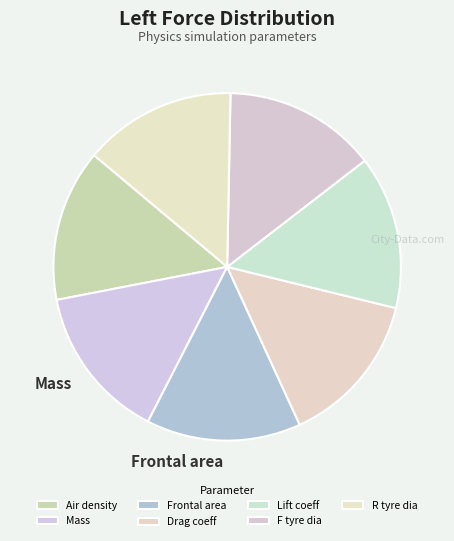

True or false: Drag coeff accounts for 14% of the total.

True